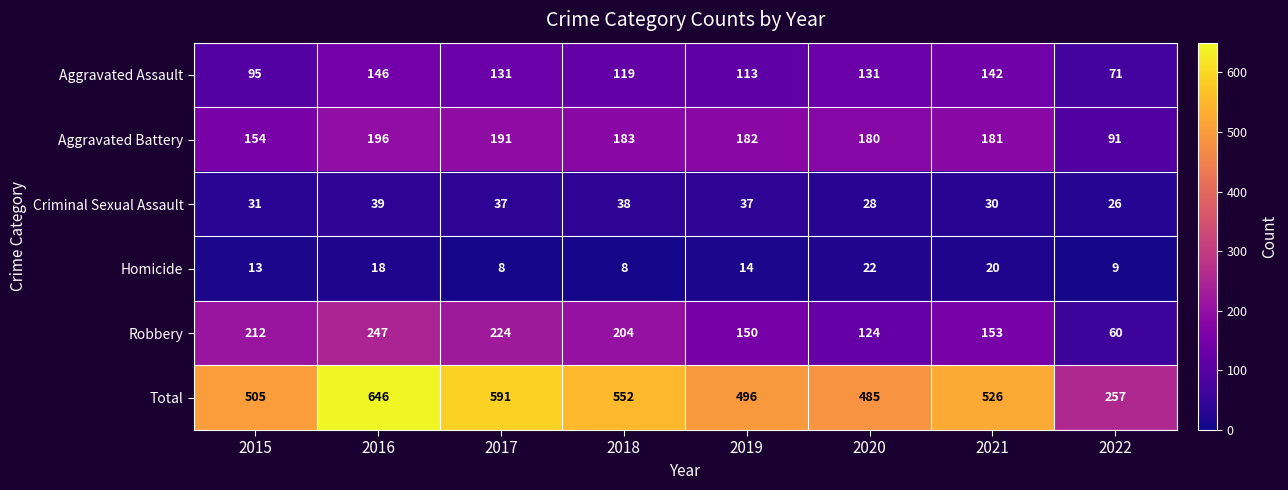

At 2021, list the series in order from smallest to largest.

Homicide, Criminal Sexual Assault, Aggravated Assault, Robbery, Aggravated Battery, Total